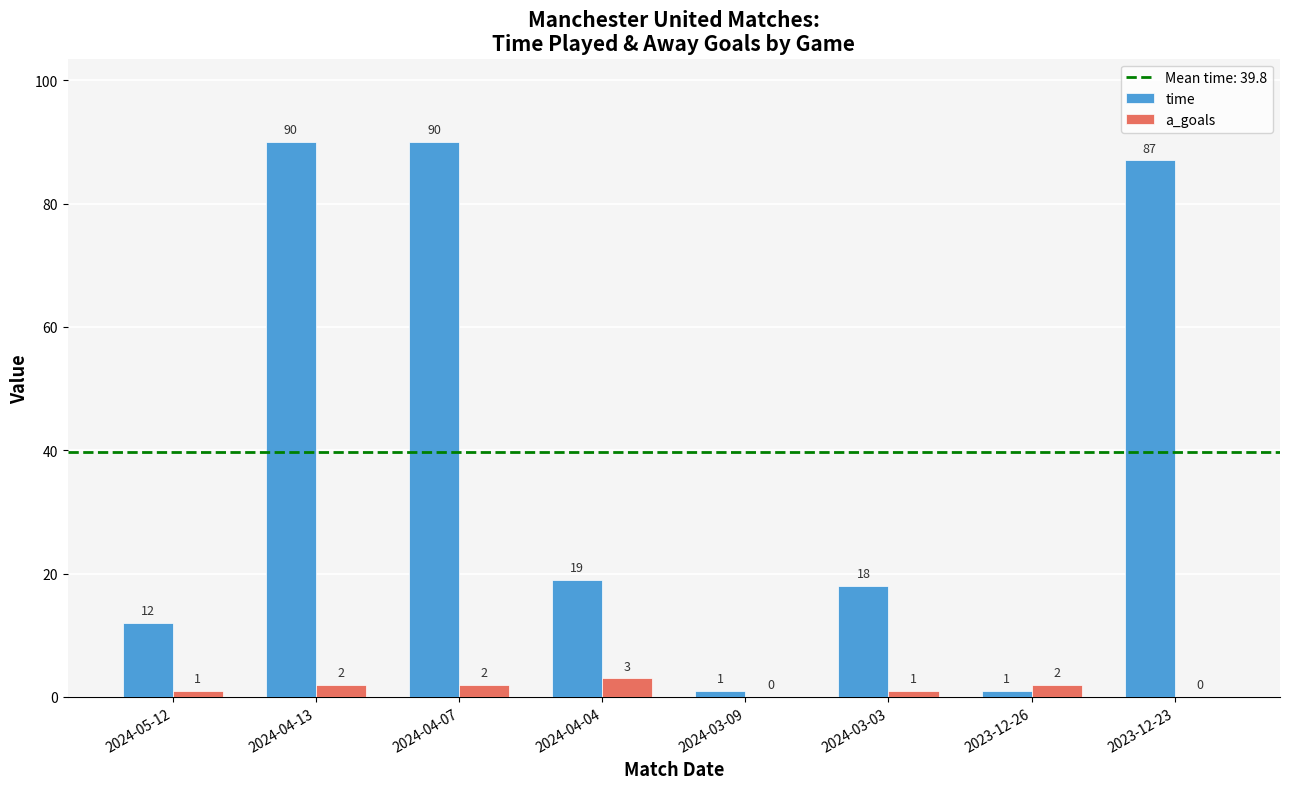

What is the total value across all series at 2024-04-04?

22